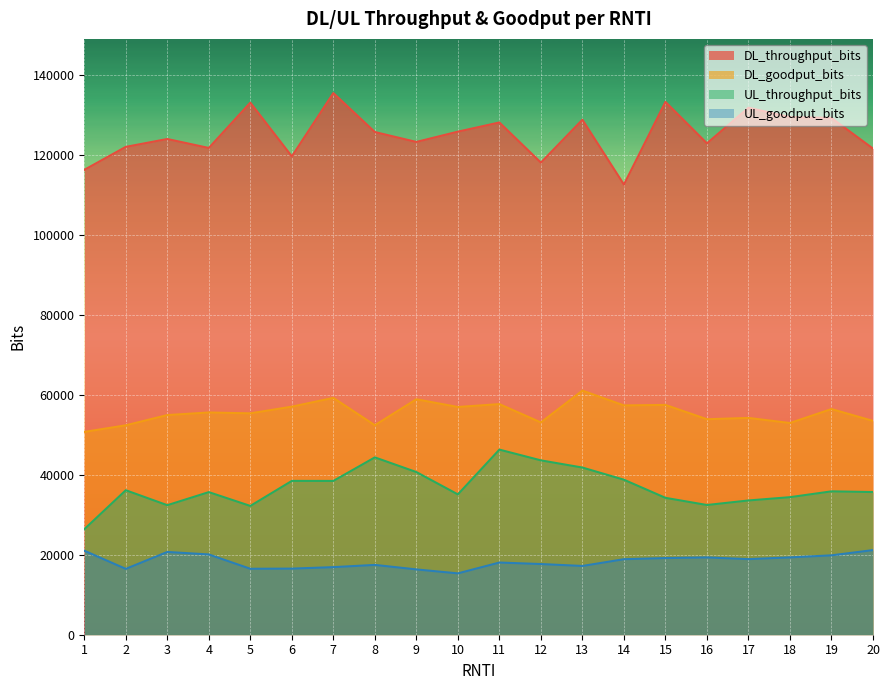

What is the greatest value displayed?

135504